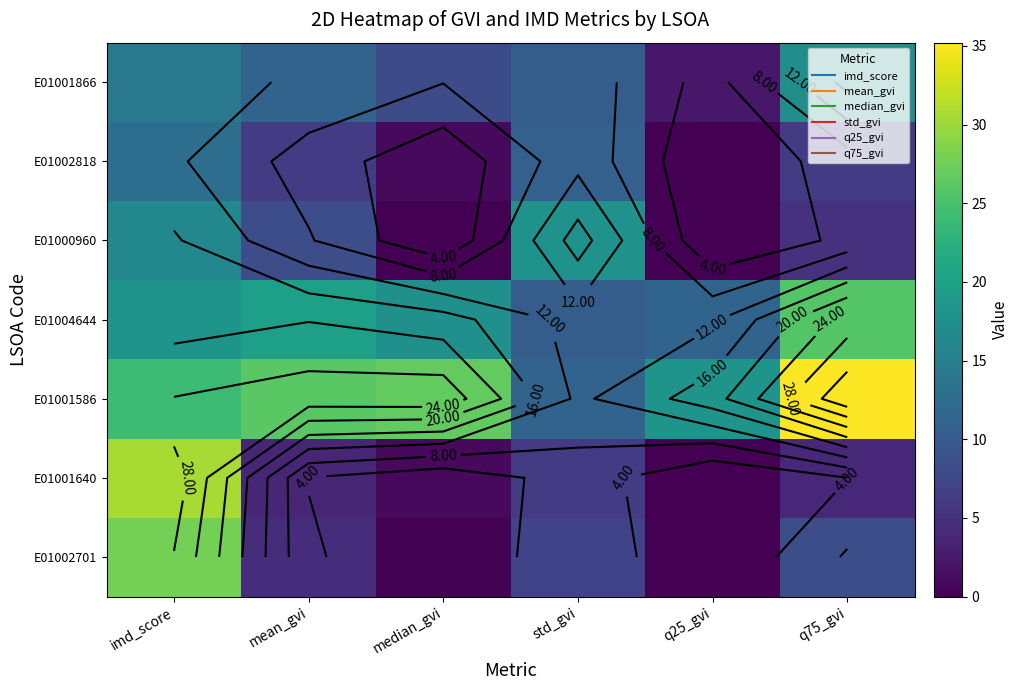

True or false: E01004644 has a value of 5.1 at median_gvi.

False